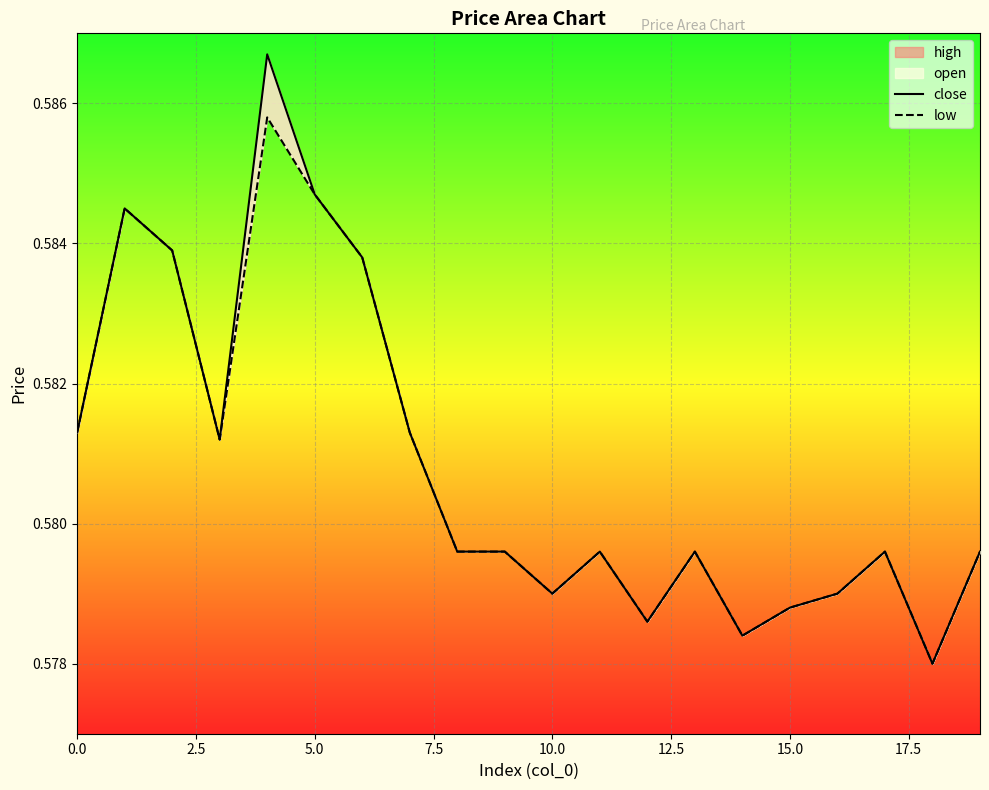

What is the label of the 11th point from the left?

10